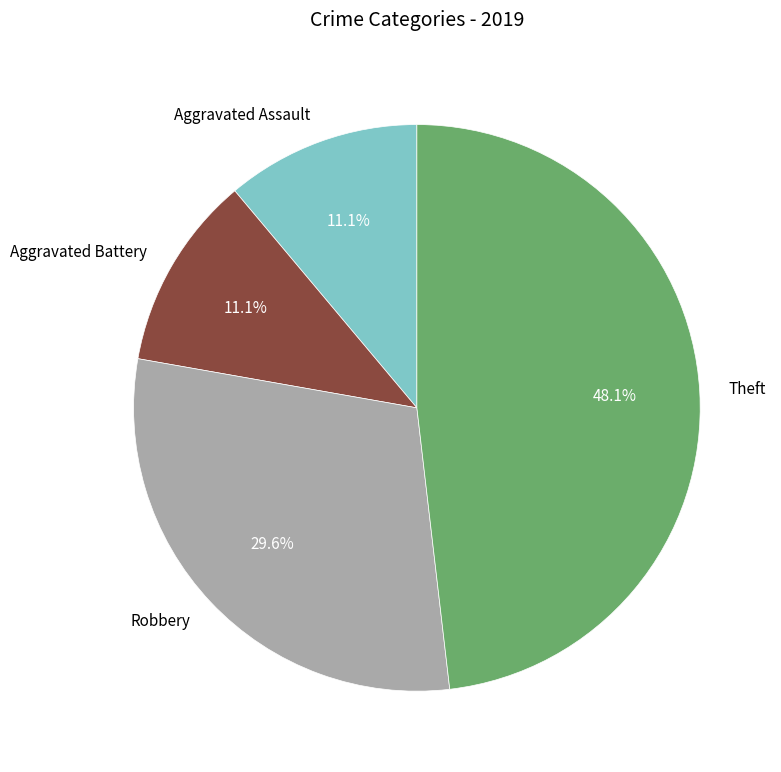

How much of the chart is everything except Aggravated Assault?

88.9%